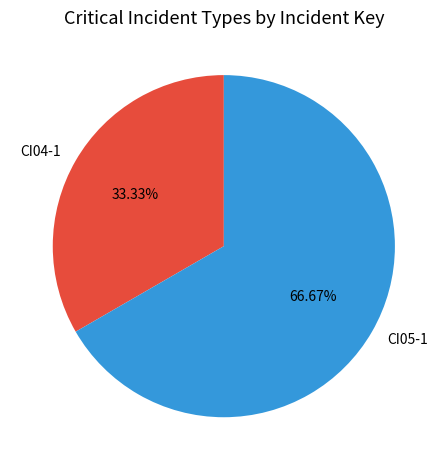

Approximately how many times larger is the value at CI05-1 compared to CI04-1?

2.0